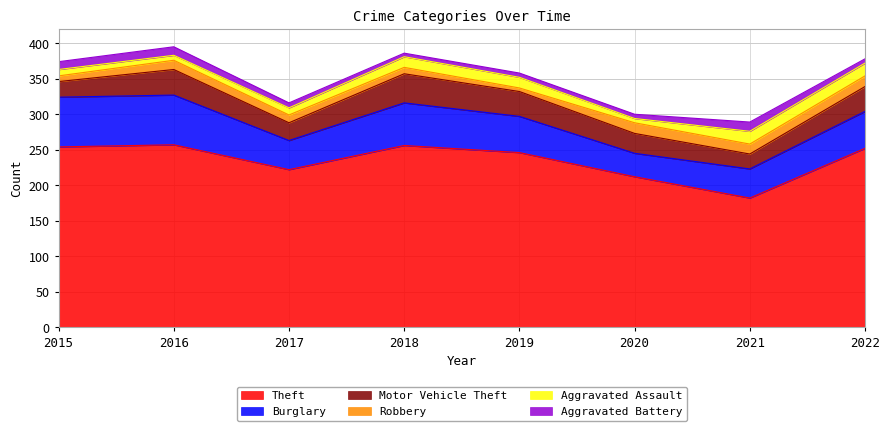

What is the average value of the Burglary series?

52